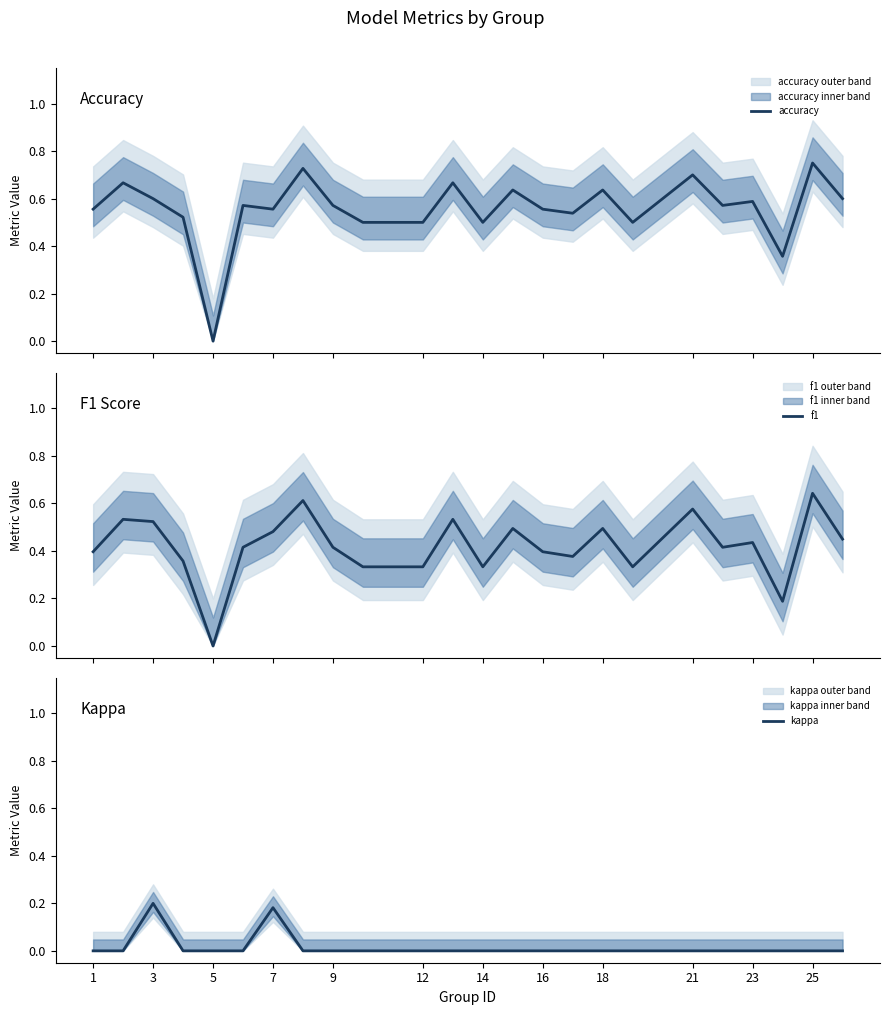

What is the highest value of the kappa series?

0.2